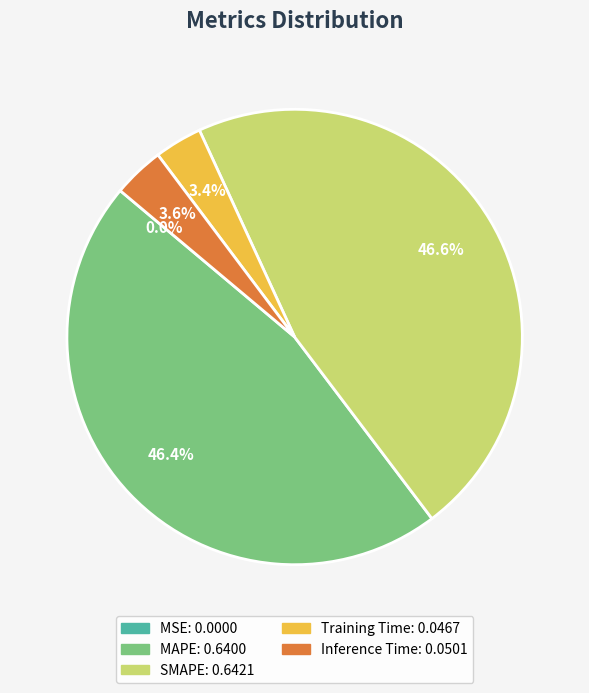

Between SMAPE and Inference Time, which is larger?

SMAPE